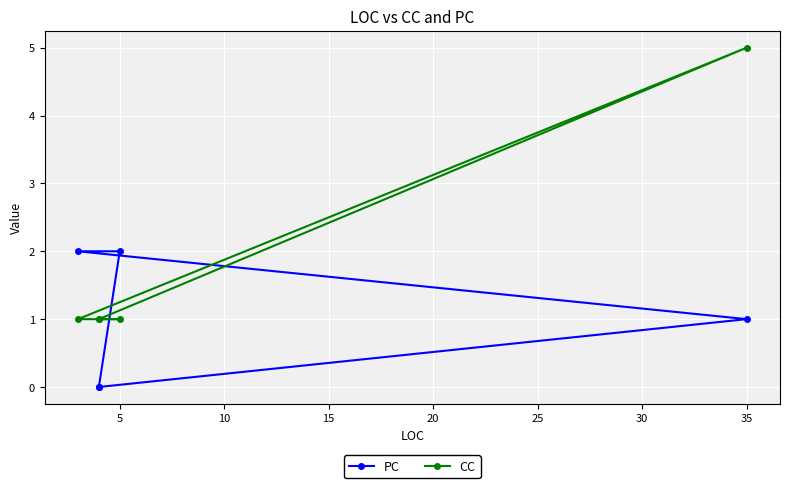

Reading left to right, what are all the values shown in this chart?

PC: 0	1	2	2	0
CC: 1	5	1	1	1